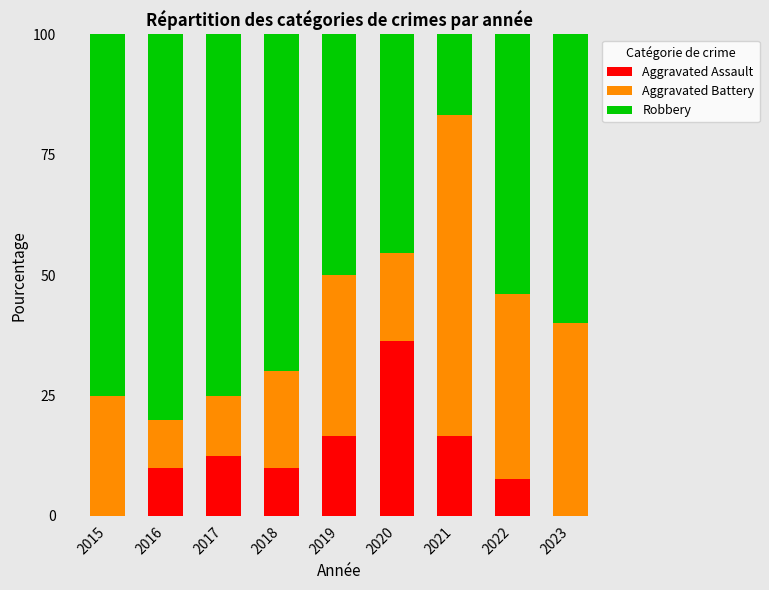

Reading right to left, list the values for the Aggravated Assault series.

2023=0.0	2022=7.7	2021=16.7	2020=36.4	2019=16.7	2018=10.0	2017=12.5	2016=10.0	2015=0.0